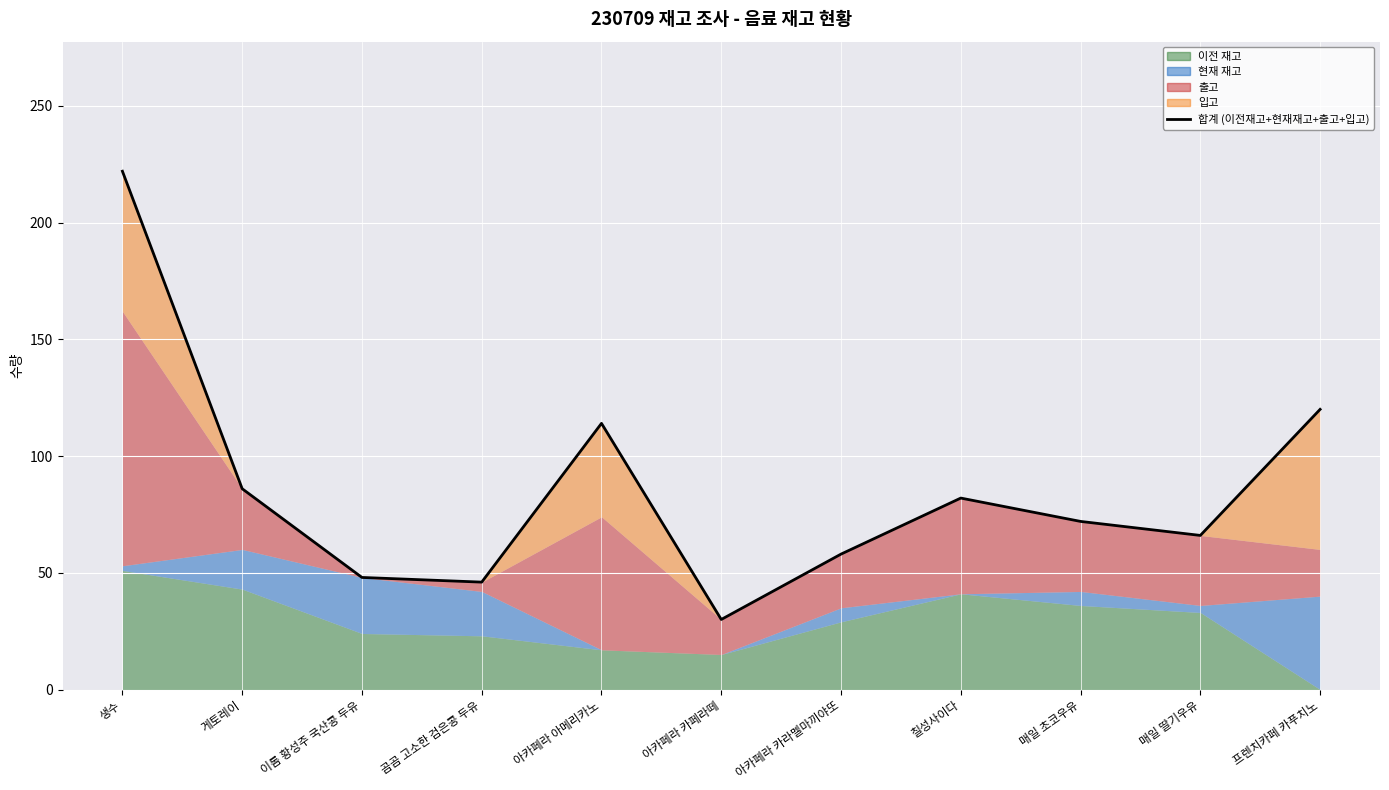

Where does the data first go above 72?

생수